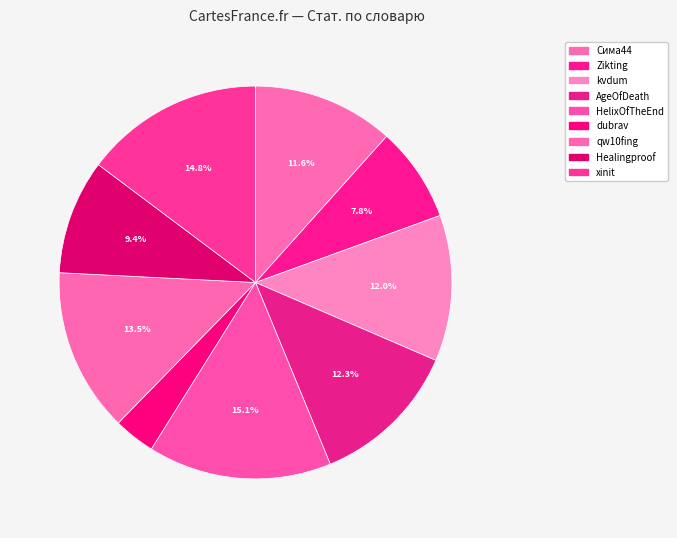

How many slices are in this pie chart?

9